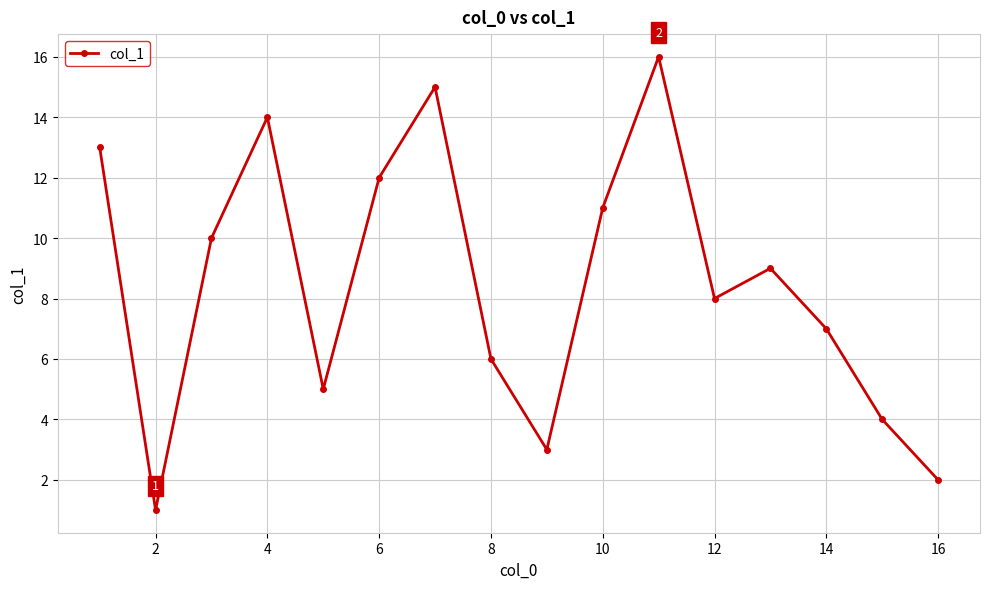

How many points are lower than both their immediate neighbors (excluding endpoints)?

4